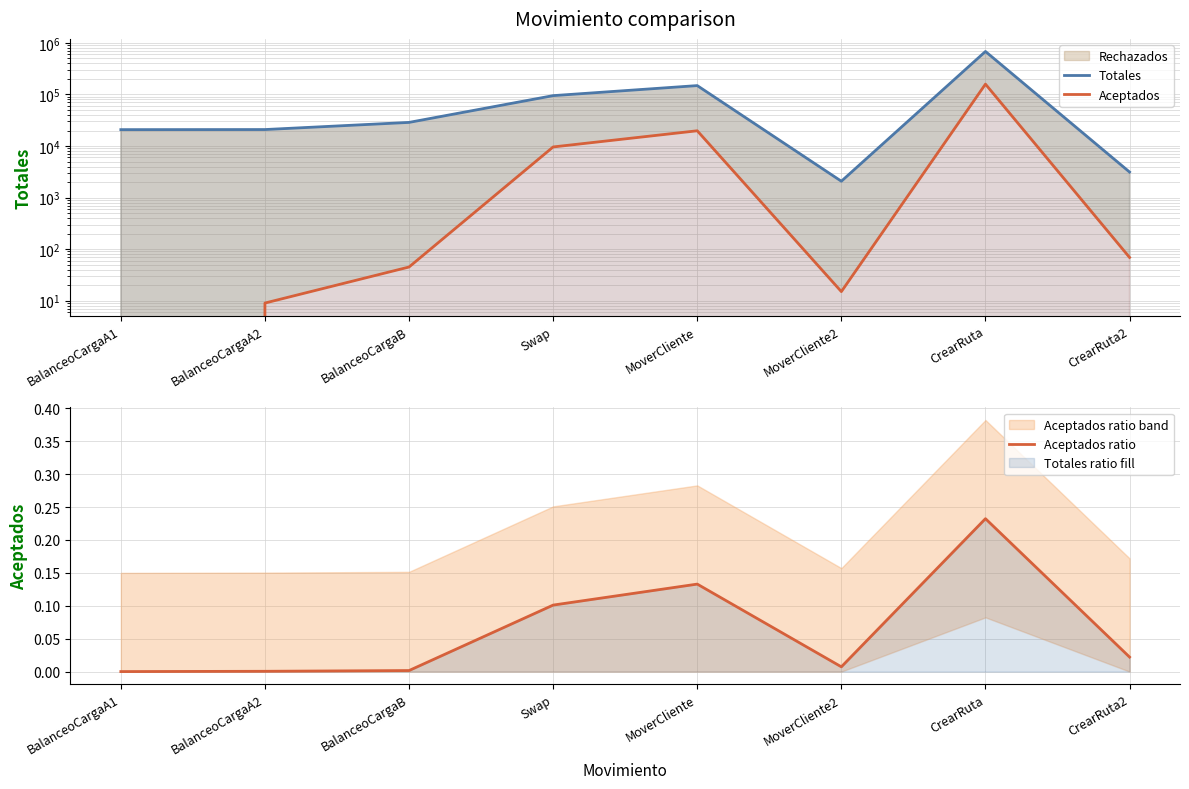

What is the difference between the second highest and minimum values in the Aceptados ratio series?

0.1